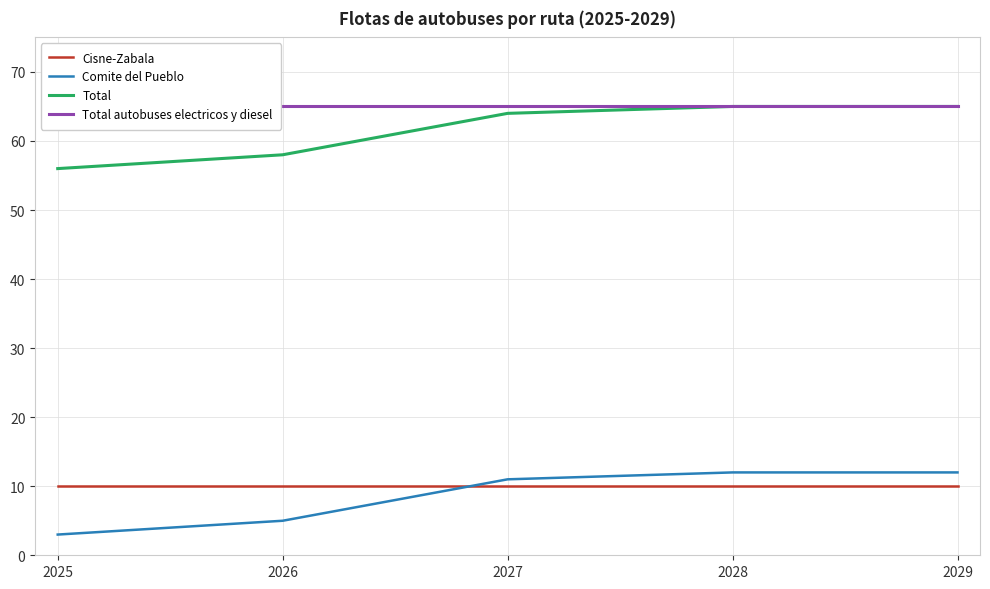

Reading left to right, list all the values displayed in this chart.

Cisne-Zabala: 10	10	10	10	10
Comite del Pueblo: 3	5	11	12	12
Total: 56	58	64	65	65
Total autobuses electricos y diesel: 65	65	65	65	65